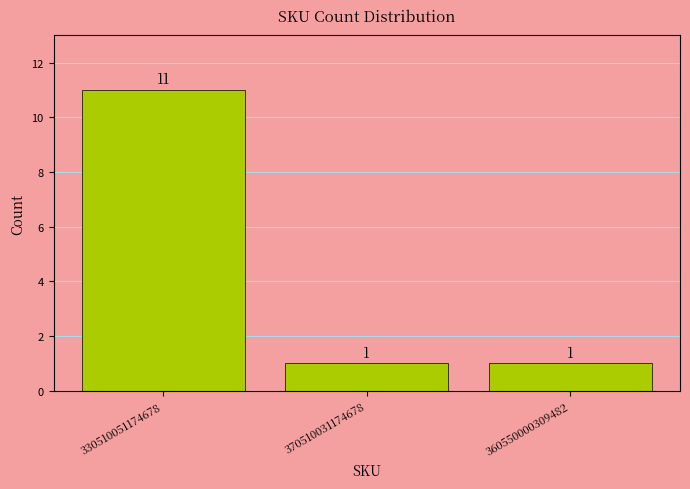

What is the label of the 3rd bar from the left?

360550000309482